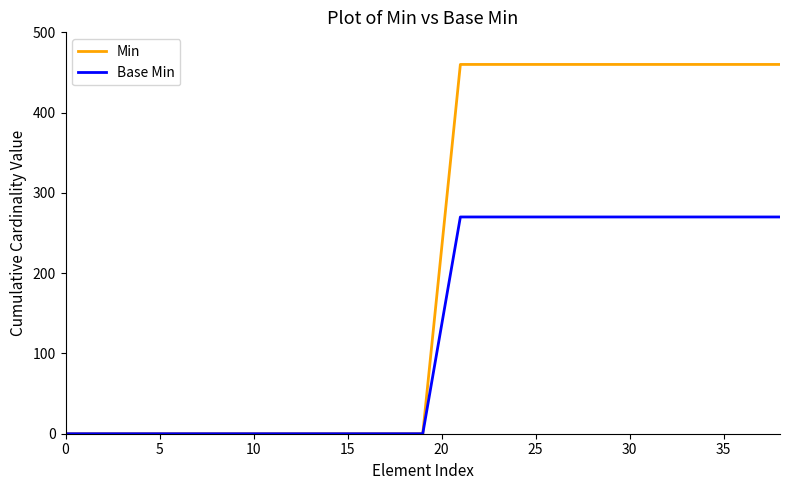

Which series has the largest range (max minus min)?

Min